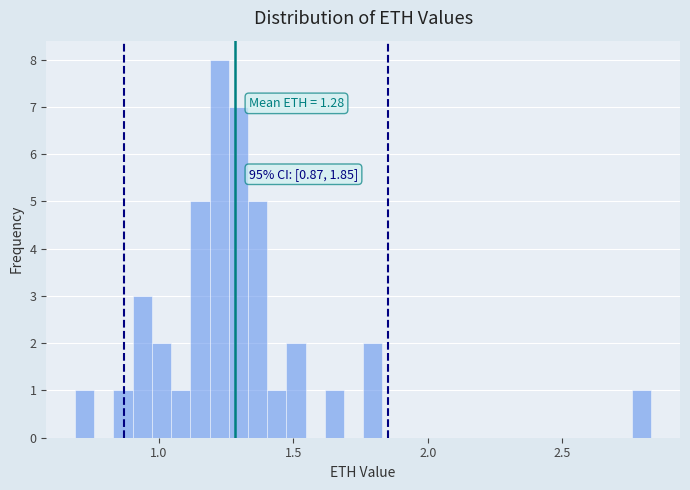

Read against the x-axis, roughly where is the centre of the tallest bar?

1.20